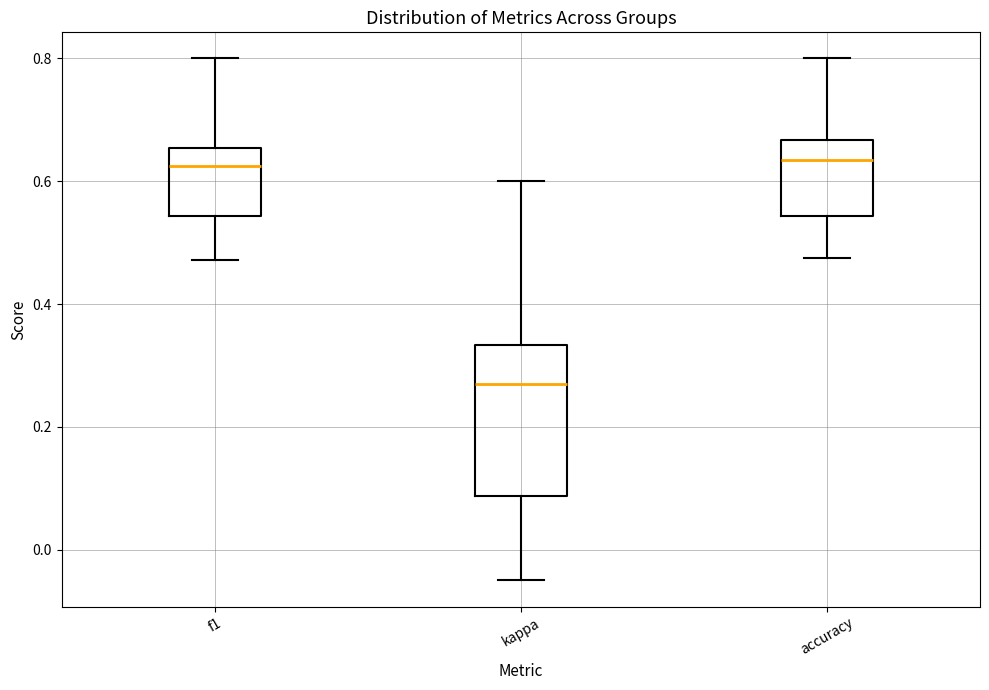

Comparing the boxes themselves (not the whiskers), which one is the tallest?

kappa